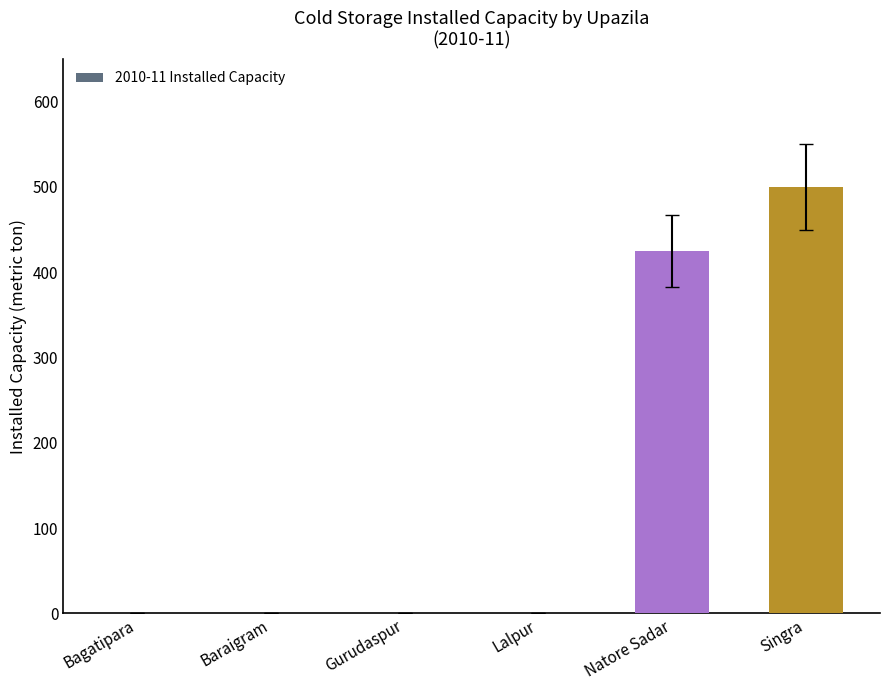

True or false: the data shows 0 at Lalpur.

True